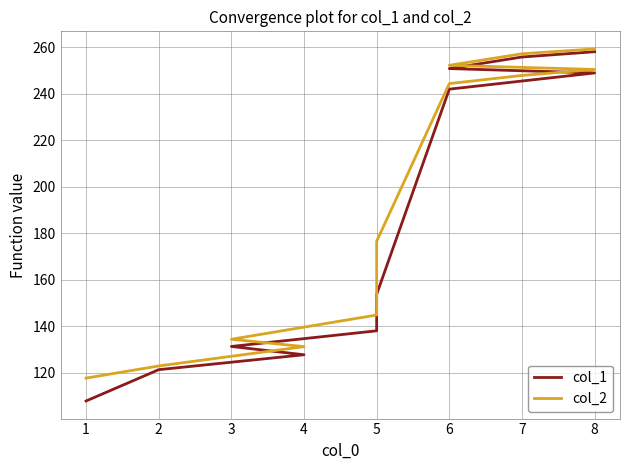

True or false: col_2 and col_1 cross at least once.

False